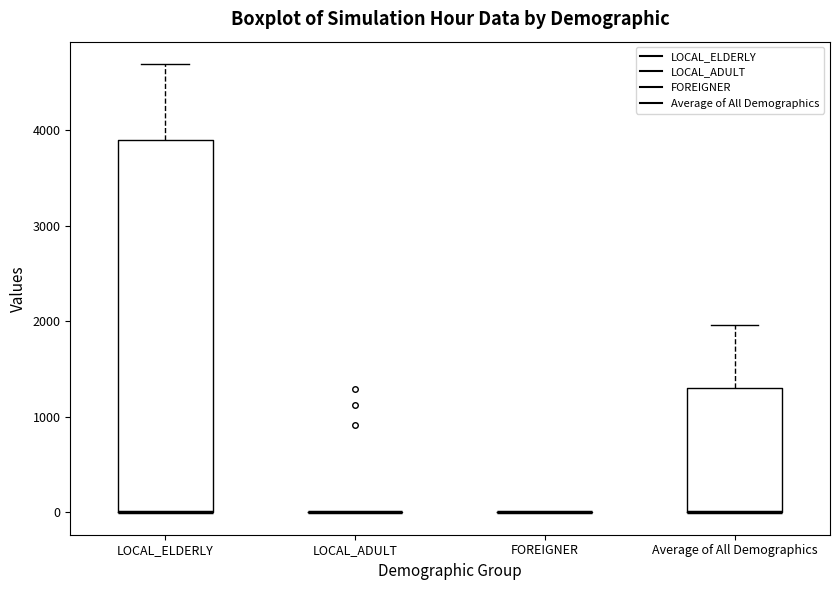

Reading left to right, transcribe this box plot: for each box, give where its median line is, the range the box spans, and where its two whiskers end, as read against the y-axis. The values are not printed on the chart, so give them approximately, as read against the axis.

LOCAL_ELDERLY: median 0 (drawn on the box's lower edge), box 0 to 3900, whiskers 0 to 4700
LOCAL_ADULT: box collapsed to a line at 0, whiskers 0 to 0
FOREIGNER: box collapsed to a line at 0, whiskers 0 to 0
Average of All Demographics: median 0 (drawn on the box's lower edge), box 0 to 1300, whiskers 0 to 2000